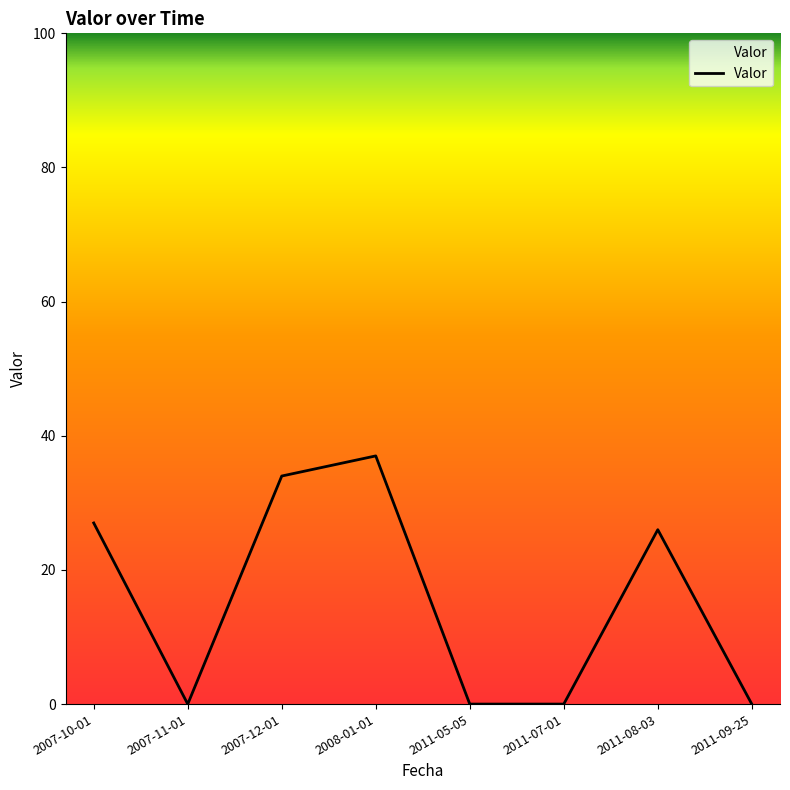

Reading left to right, transcribe all the data shown in this chart.

2007-10-01=27	2007-11-01=0	2007-12-01=34	2008-01-01=37	2011-05-05=0	2011-07-01=0	2011-08-03=26	2011-09-25=0